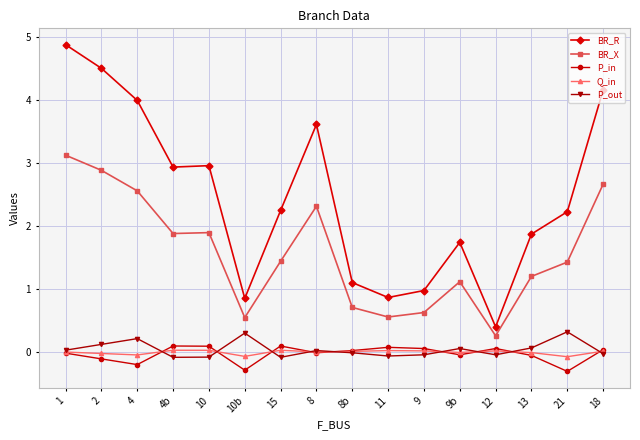

How many categories are shown in the chart?

16